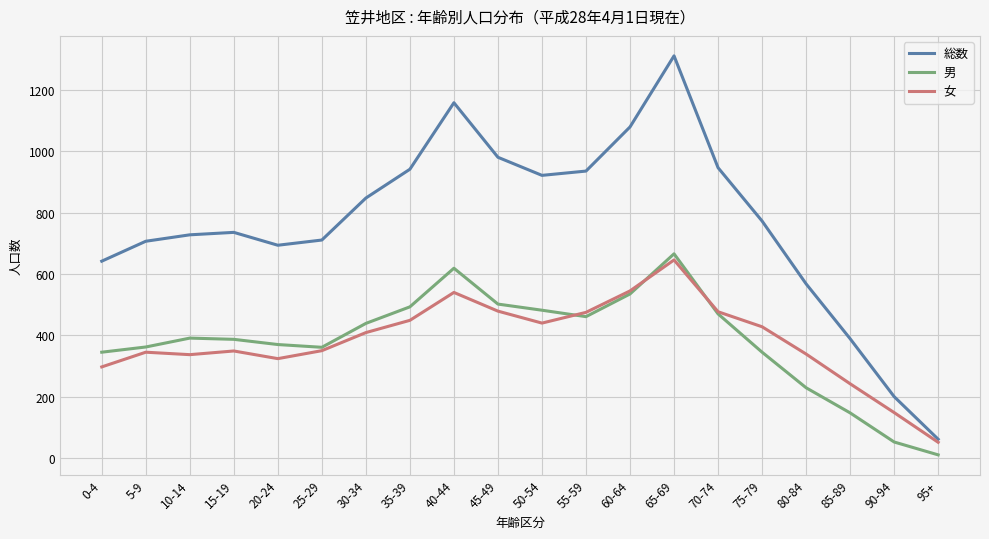

What is the highest value of the 男 series?

666